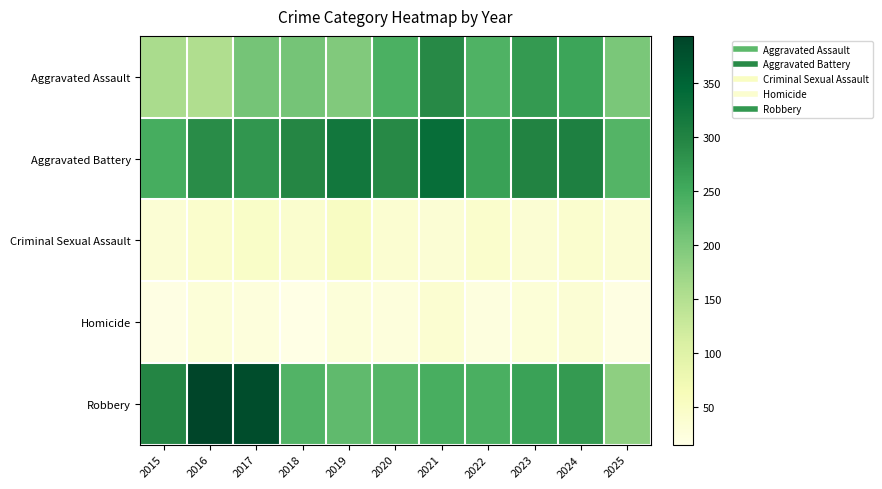

Reading left to right, extract all data points from this chart.

Aggravated Assault: 2015=160	2016=154	2017=207	2018=206	2019=197	2020=242	2021=292	2022=239	2023=272	2024=259	2025=203
Aggravated Battery: 2015=246	2016=288	2017=277	2018=296	2019=321	2020=293	2021=335	2022=263	2023=300	2024=304	2025=235
Criminal Sexual Assault: 2015=34	2016=43	2017=47	2018=40	2019=51	2020=36	2021=33	2022=43	2023=35	2024=40	2025=35
Homicide: 2015=17	2016=29	2017=24	2018=15	2019=27	2020=24	2021=37	2022=23	2023=31	2024=34	2025=19
Robbery: 2015=297	2016=394	2017=381	2018=237	2019=224	2020=233	2021=245	2022=243	2023=261	2024=272	2025=184